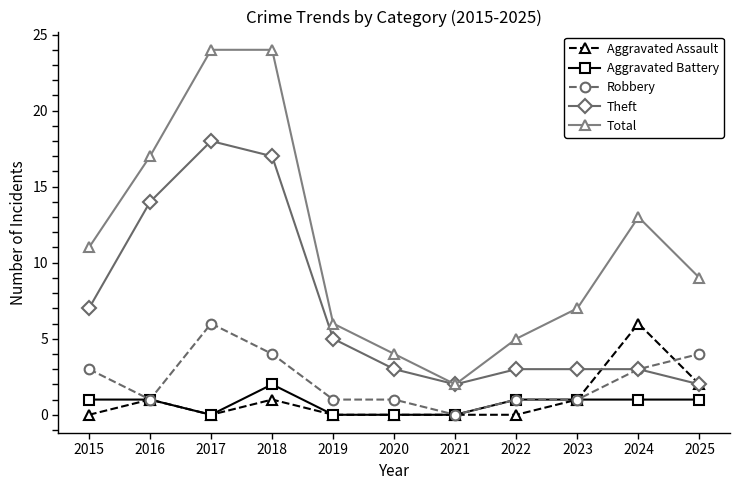

Which series has the widest spread of values?

Total